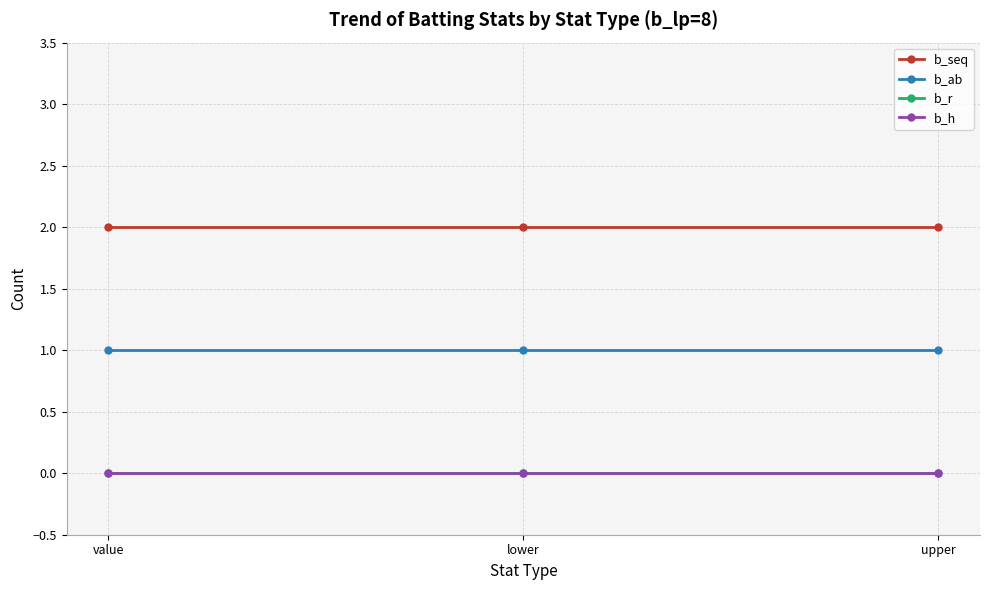

How many lines are shown in the chart?

4